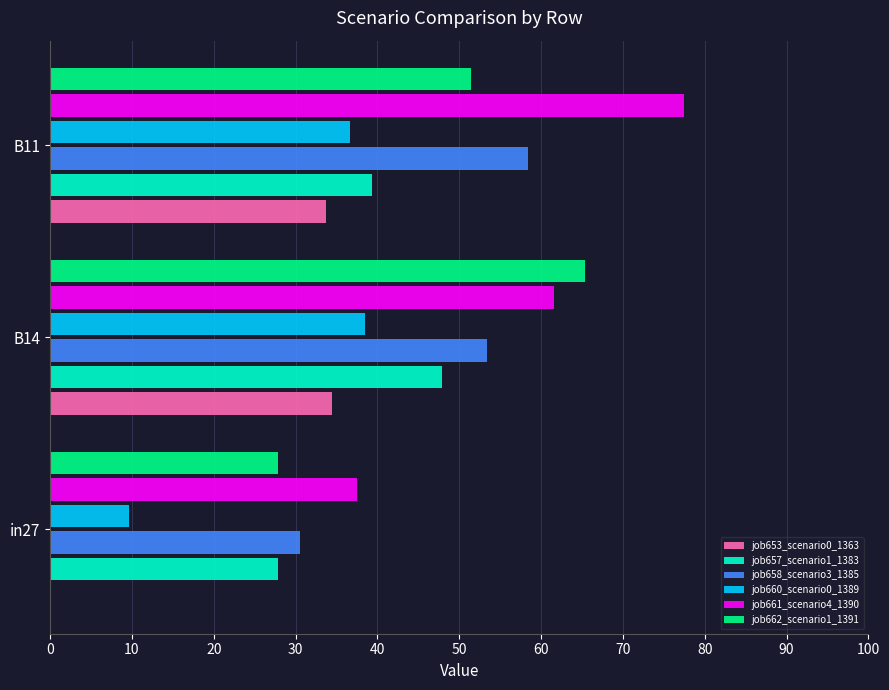

What is the approximate value of job661_scenario4_1390 at B11?

77.4